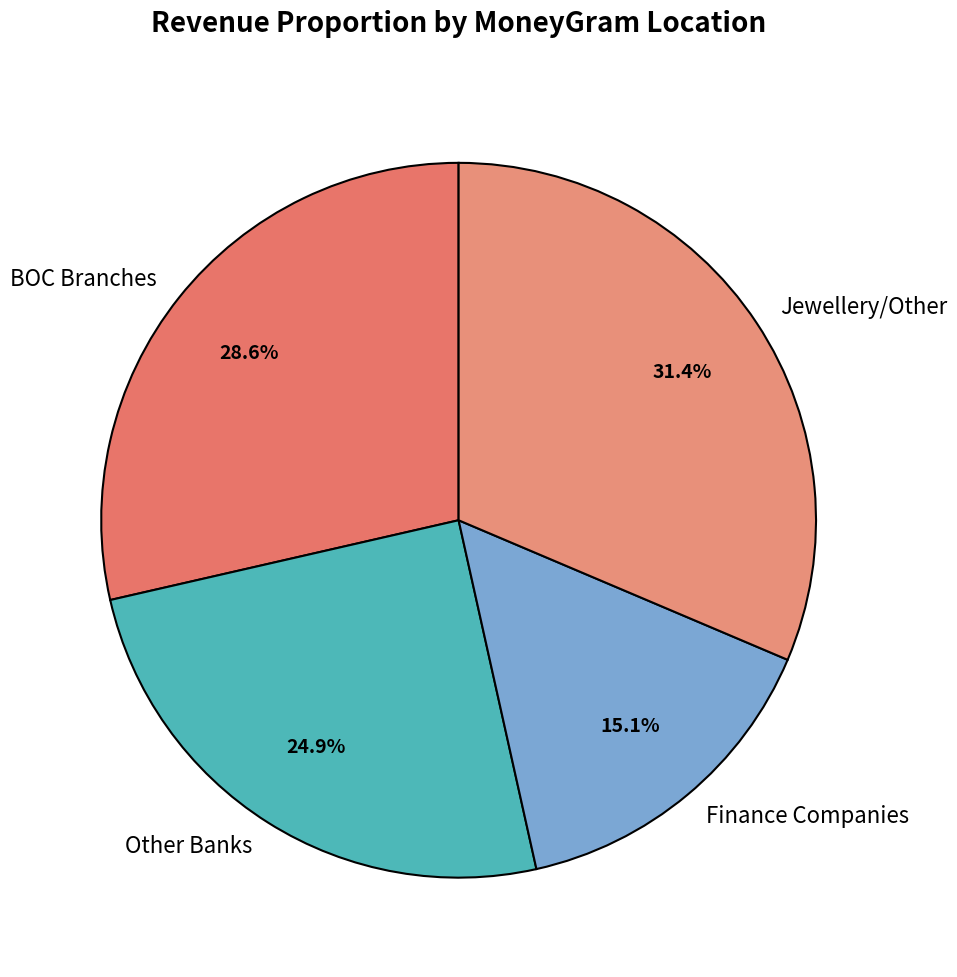

How many slices are in this pie chart?

4